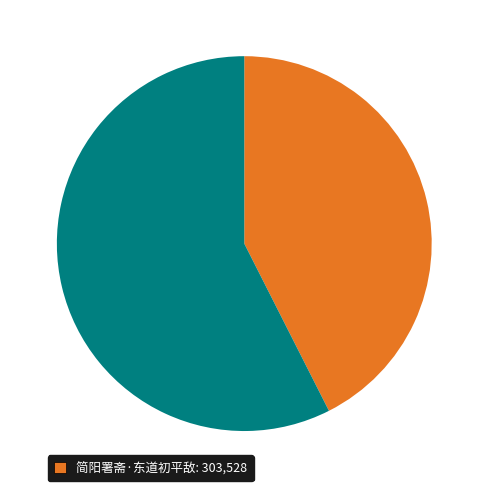

Is there a majority slice in this chart?

Yes